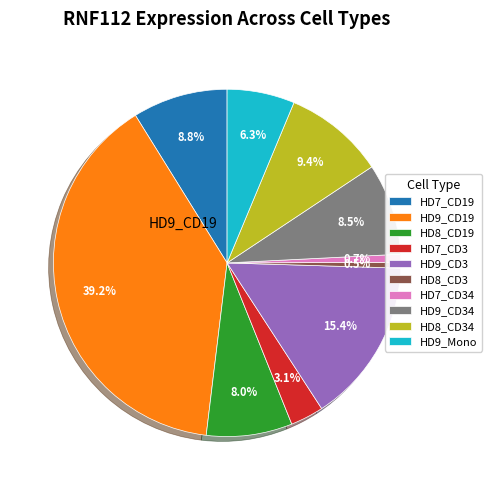

To the nearest percent, what is the average slice percentage?

10%